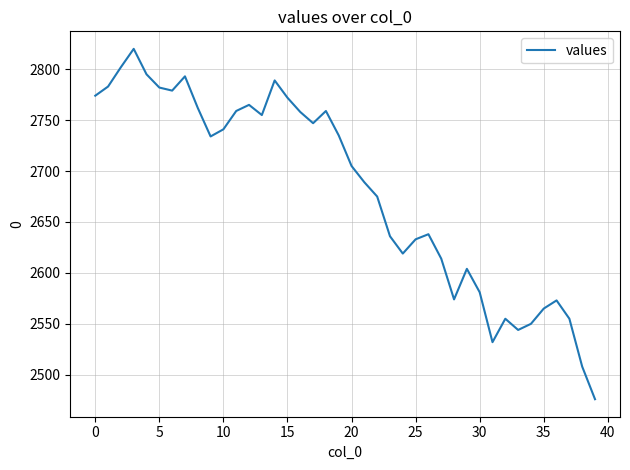

What is the smallest value displayed?

2476